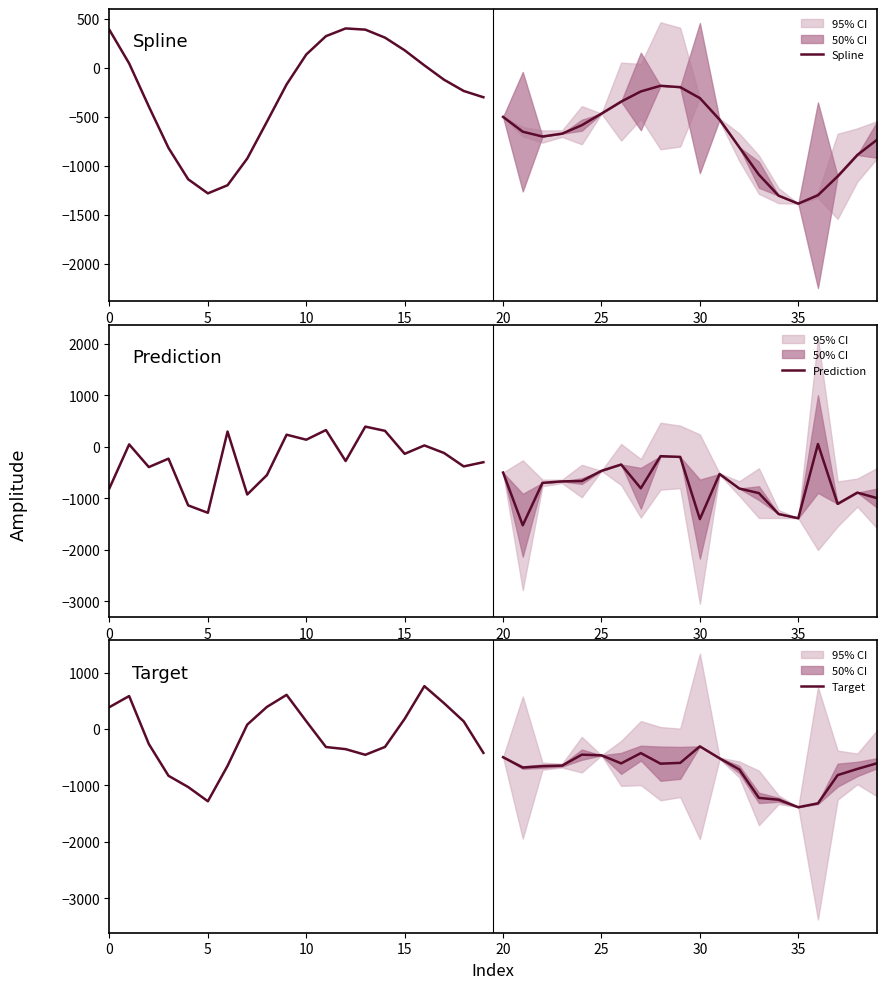

Reading left to right, what are all the values shown in this chart?

Spline: 387.3	45.6	-394.6	-817.7	-1138.1	-1281.9	-1198.8	-926.3	-550.1	-169.0	136.9	324.2	403.0	390.8	309.0	179.4	25.9	-120.9	-235.9	-299.9
Prediction: -803.3	45.6	-394.6	-230.7	-1138.1	-1281.9	294.8	-926.3	-550.1	233.9	136.9	324.2	-276.6	390.8	309.0	-137.4	25.9	-120.9	-381.5	-299.9
Target: 387.3	583.2	-267.2	-830.1	-1029.4	-1281.9	-653.9	76.4	390.7	604.5	136.9	-320.3	-357.8	-458.1	-318.4	179.4	758.8	456.9	134.3	-424.1